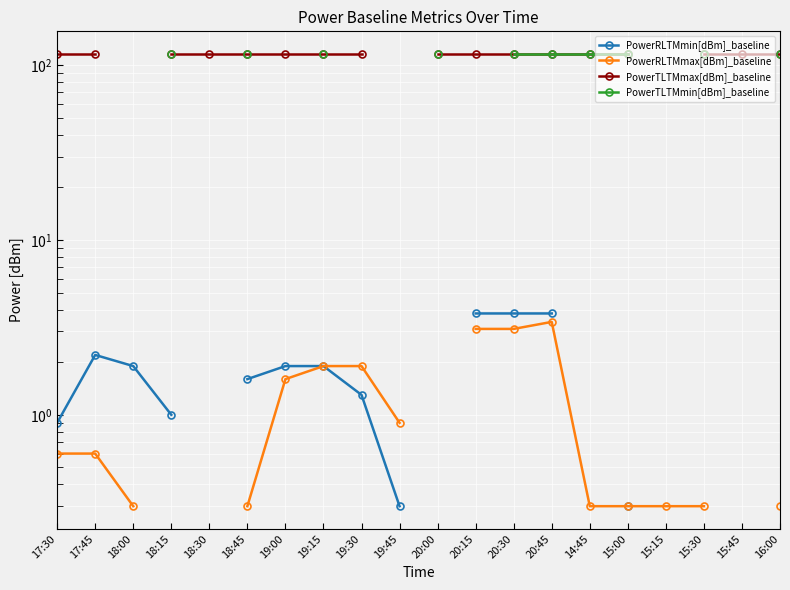

True or false: PowerRLTMmin[dBm]_baseline and PowerRLTMmax[dBm]_baseline intersect in this chart.

False